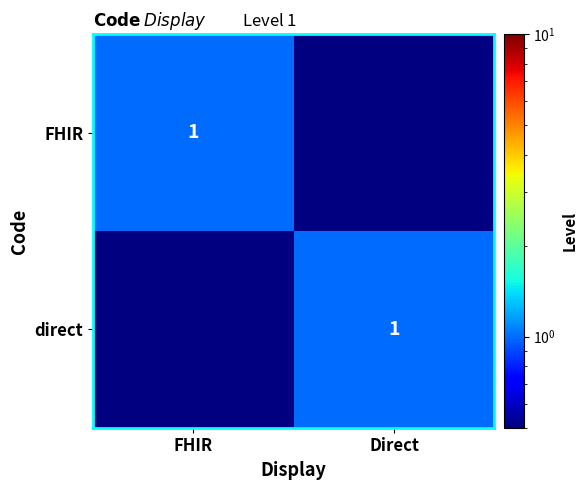

What is the spread (max minus min) of values at Direct?

1.0